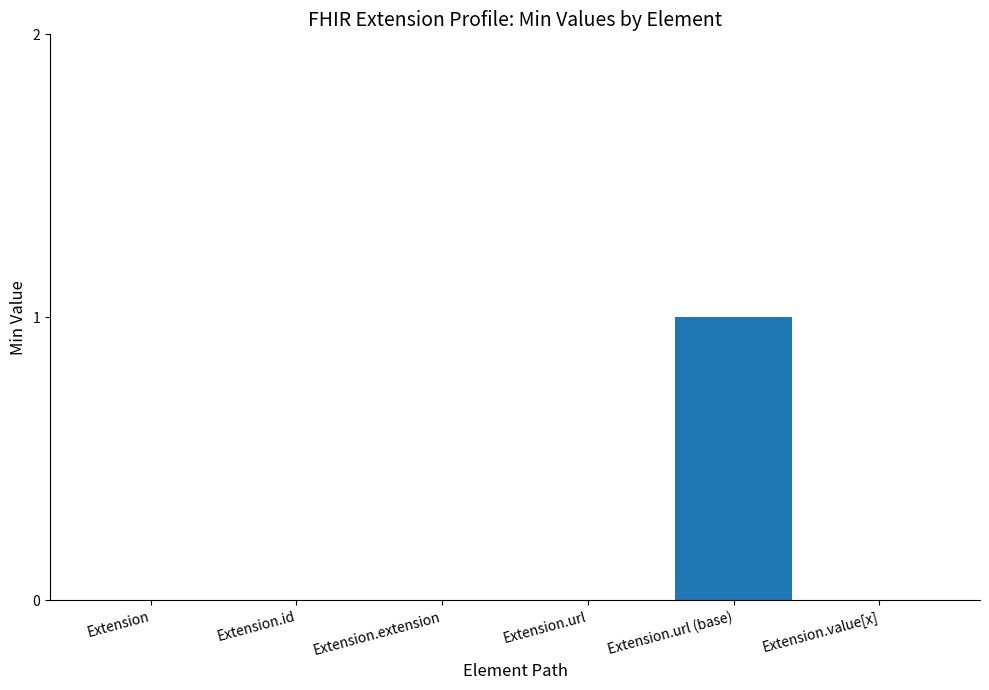

Reading right to left, list all the values displayed in this chart.

0	1	0	0	0	0